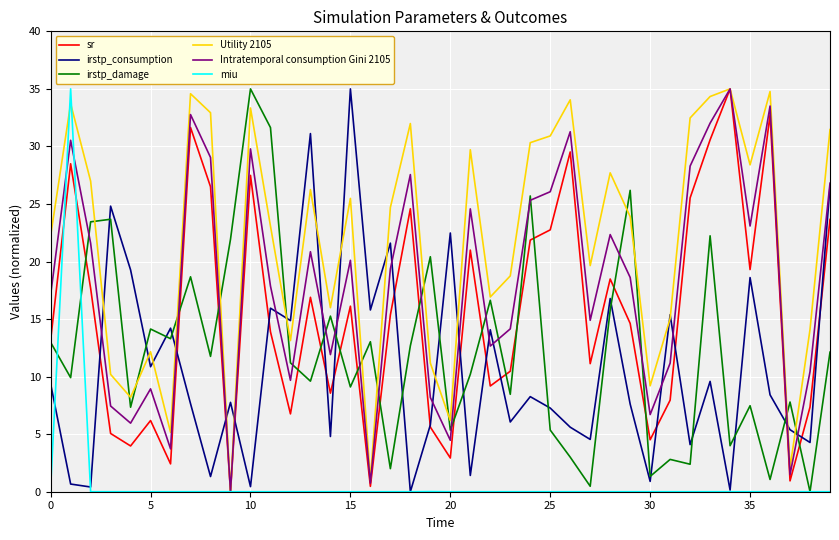

What is the highest value of the irstp_consumption series?

35.0